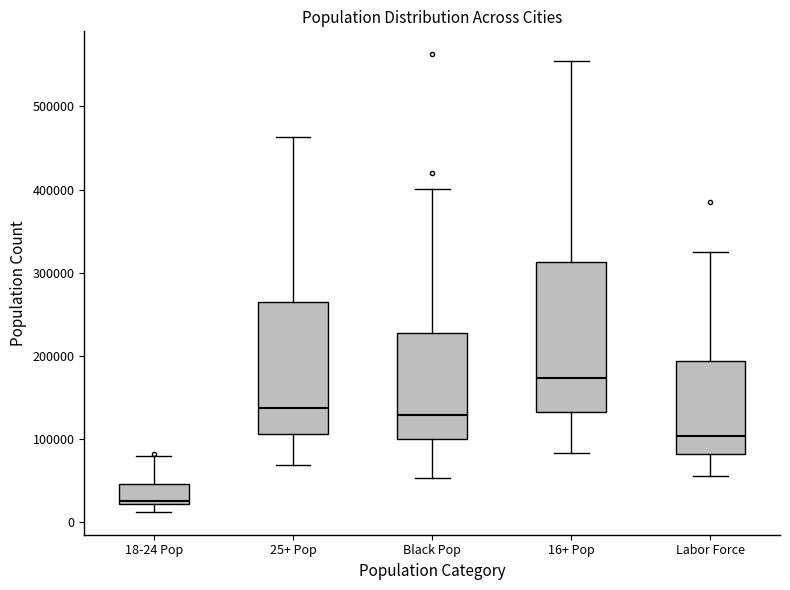

Reading left to right, read every box against the y-axis: the position of its median line, the range the box covers, and the ends of its whiskers. The values are not printed on the chart, so give them approximately, as read against the axis.

18-24 Pop: median 20000 (just above the box's lower edge), box 20000 to 40000, whiskers 10000 to 80000
25+ Pop: median 140000, box 110000 to 270000, whiskers 70000 to 460000
Black Pop: median 130000, box 100000 to 230000, whiskers 50000 to 400000
16+ Pop: median 170000, box 130000 to 310000, whiskers 80000 to 550000
Labor Force: median 100000, box 80000 to 190000, whiskers 50000 to 320000